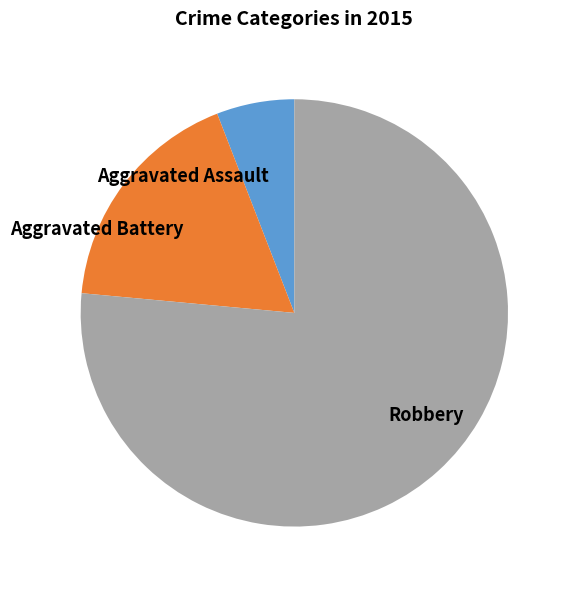

Rank the categories by value from highest to lowest.

Robbery, Aggravated Battery, Aggravated Assault